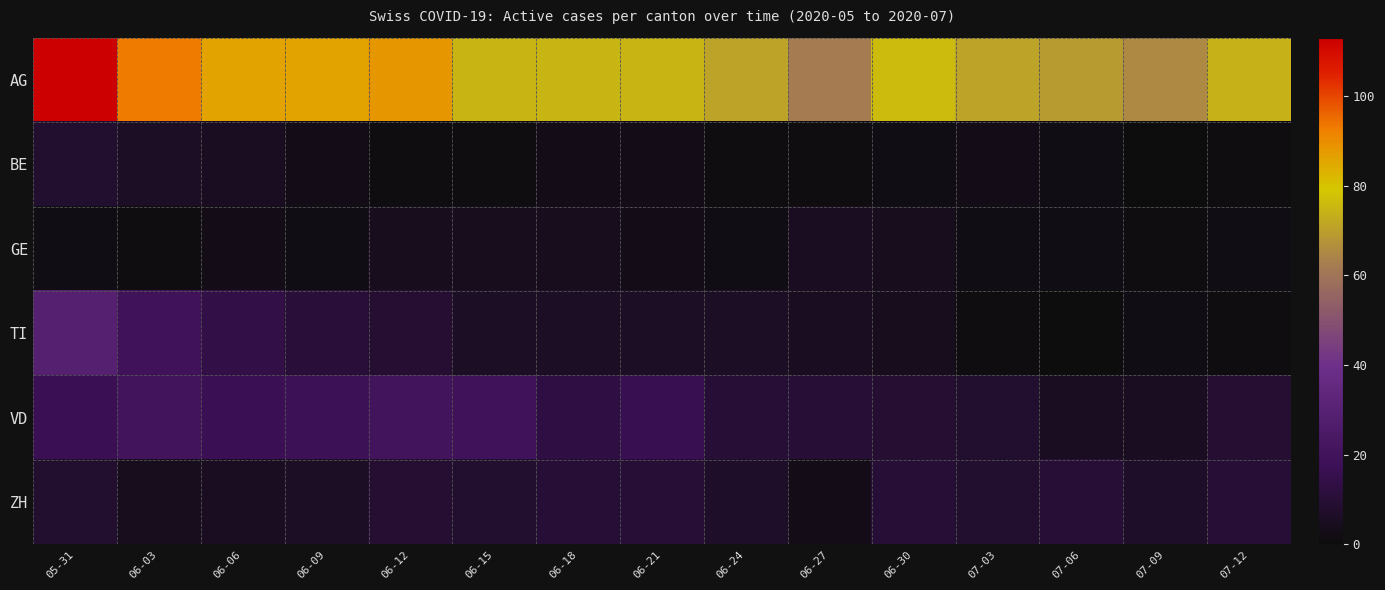

How many data points does each series have?

15